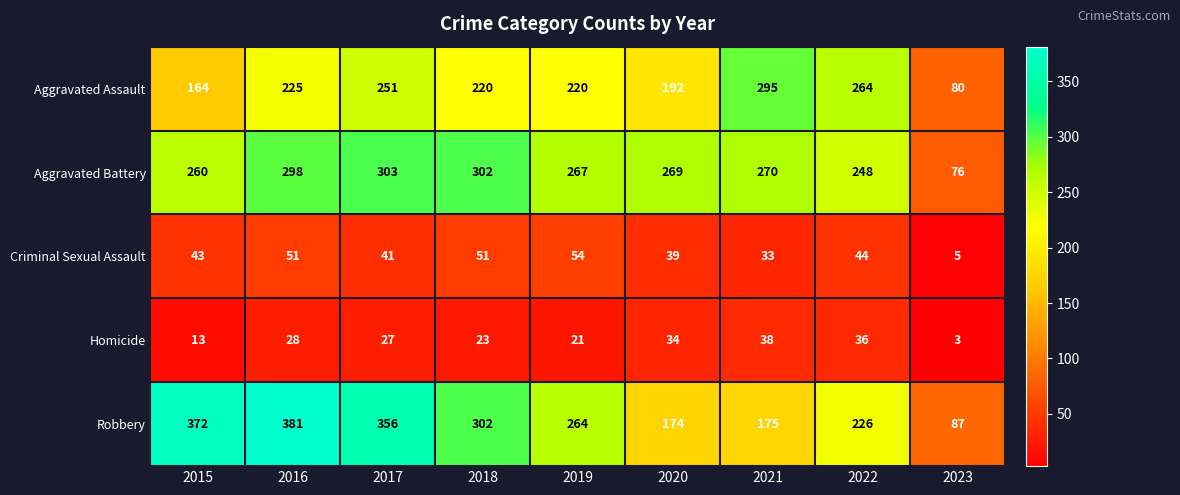

What is the difference between the highest and lowest values at 2016?

353